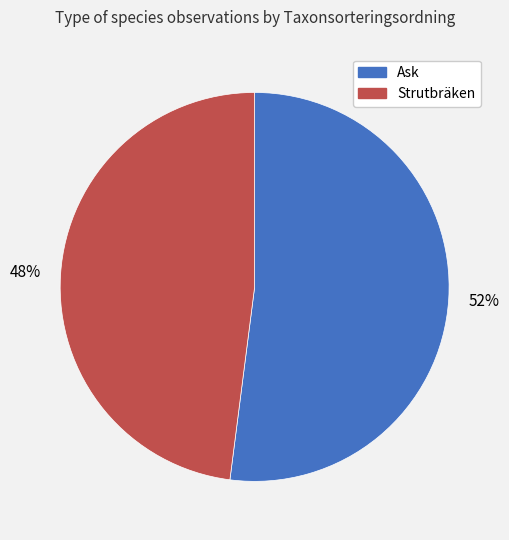

Is there any slice that represents more than half of the pie?

Yes